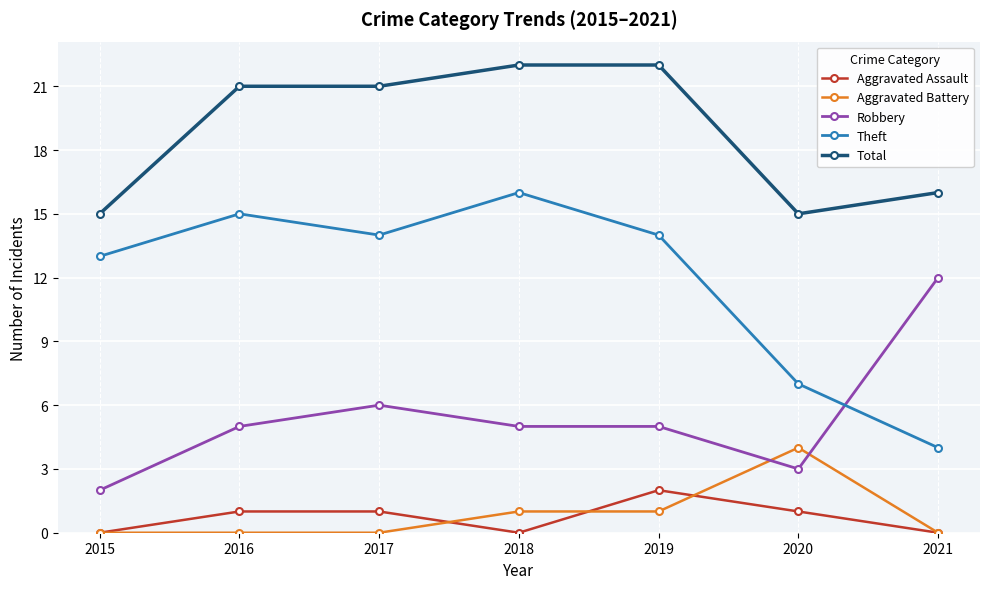

What is the difference between the highest and lowest values at 2016?

21